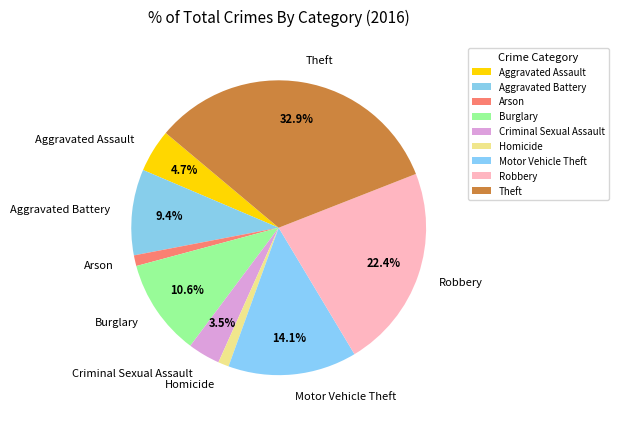

What is the largest slice in the pie chart?

Theft